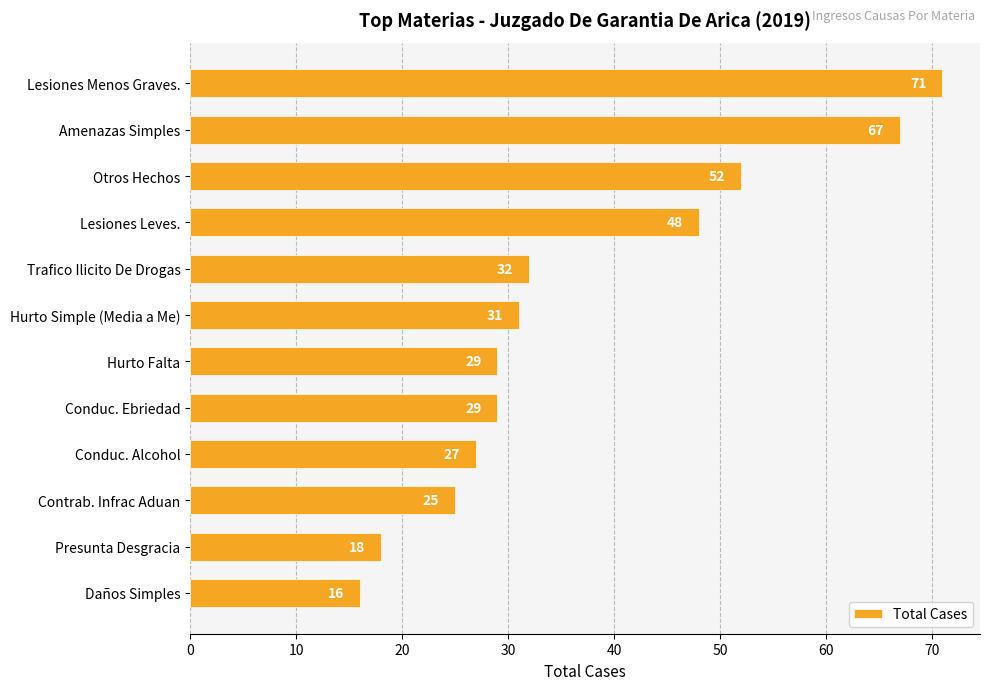

How many data points does each series have?

12